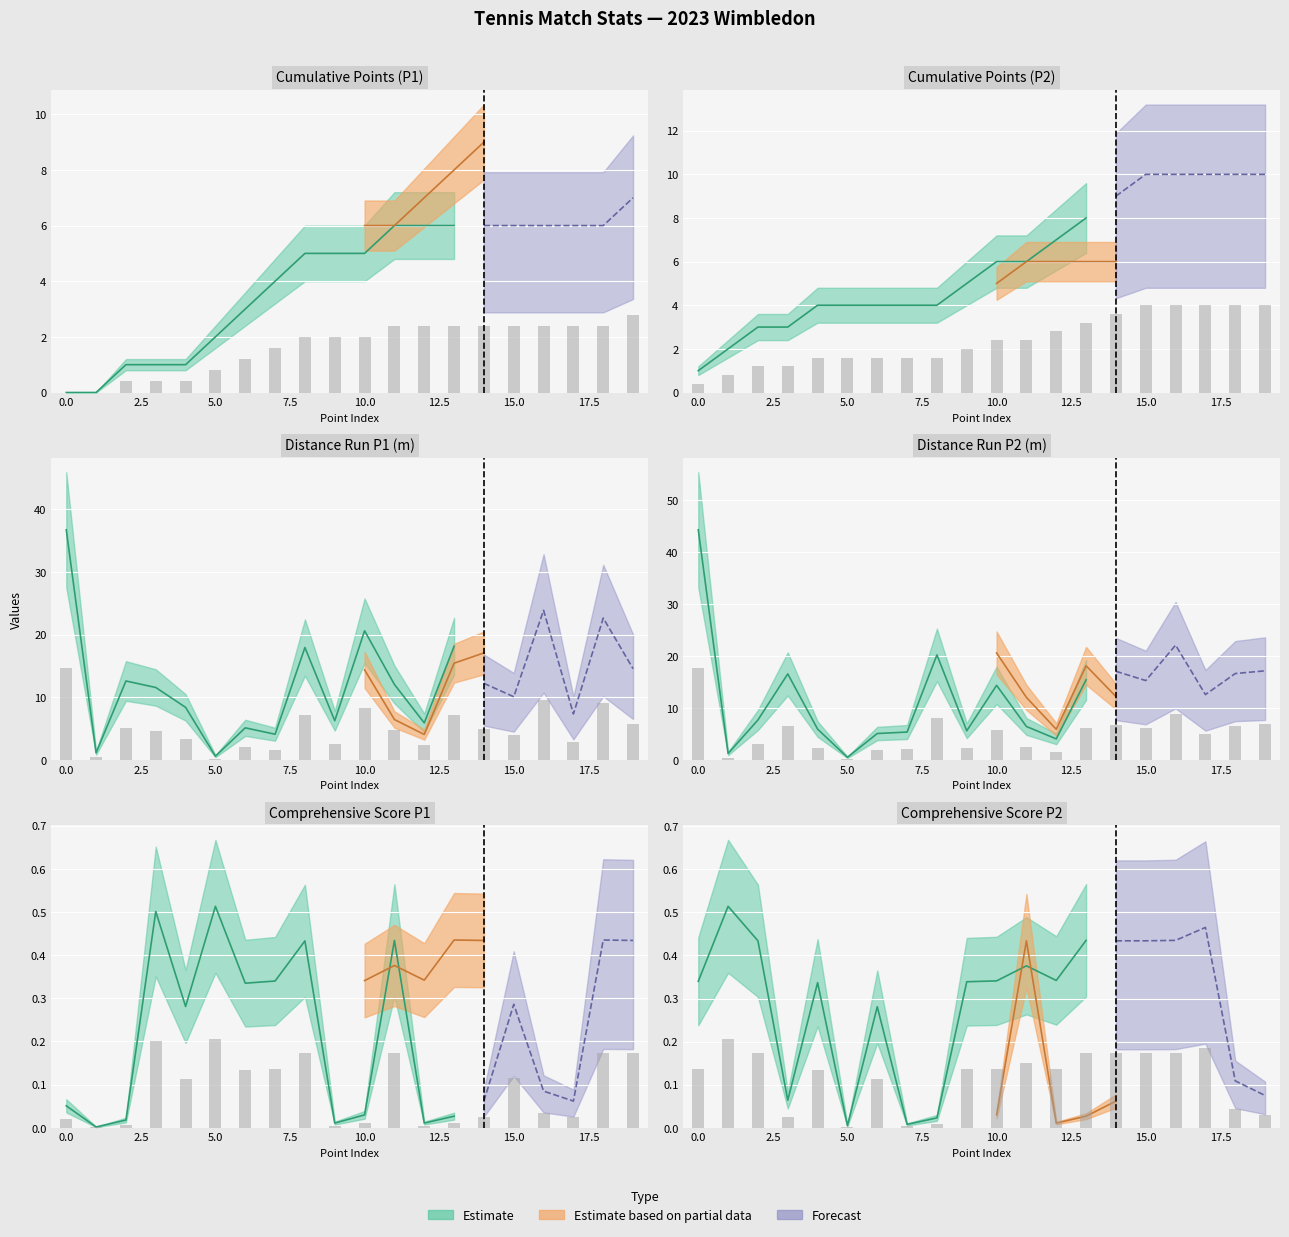

At how many categories does at least one series exceed 1?

19